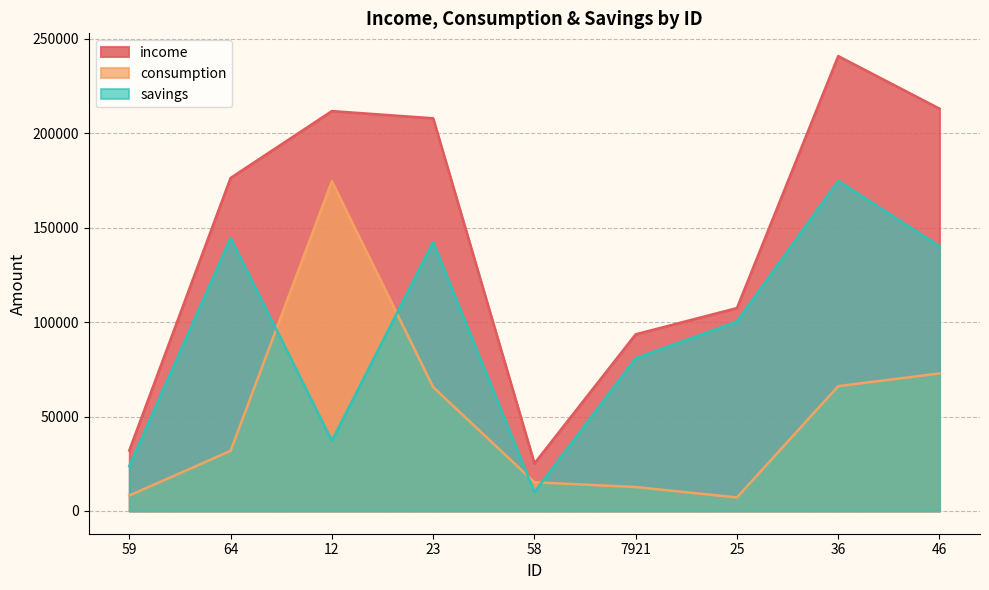

Which category has the highest value in the savings series?

36